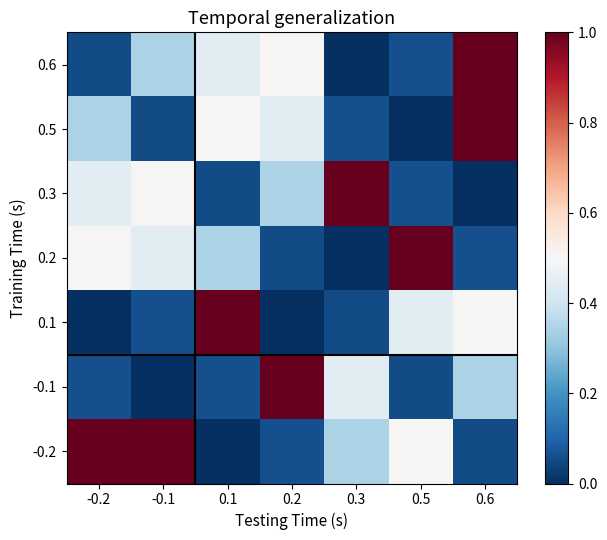

Which series has the largest range (max minus min)?

0.6